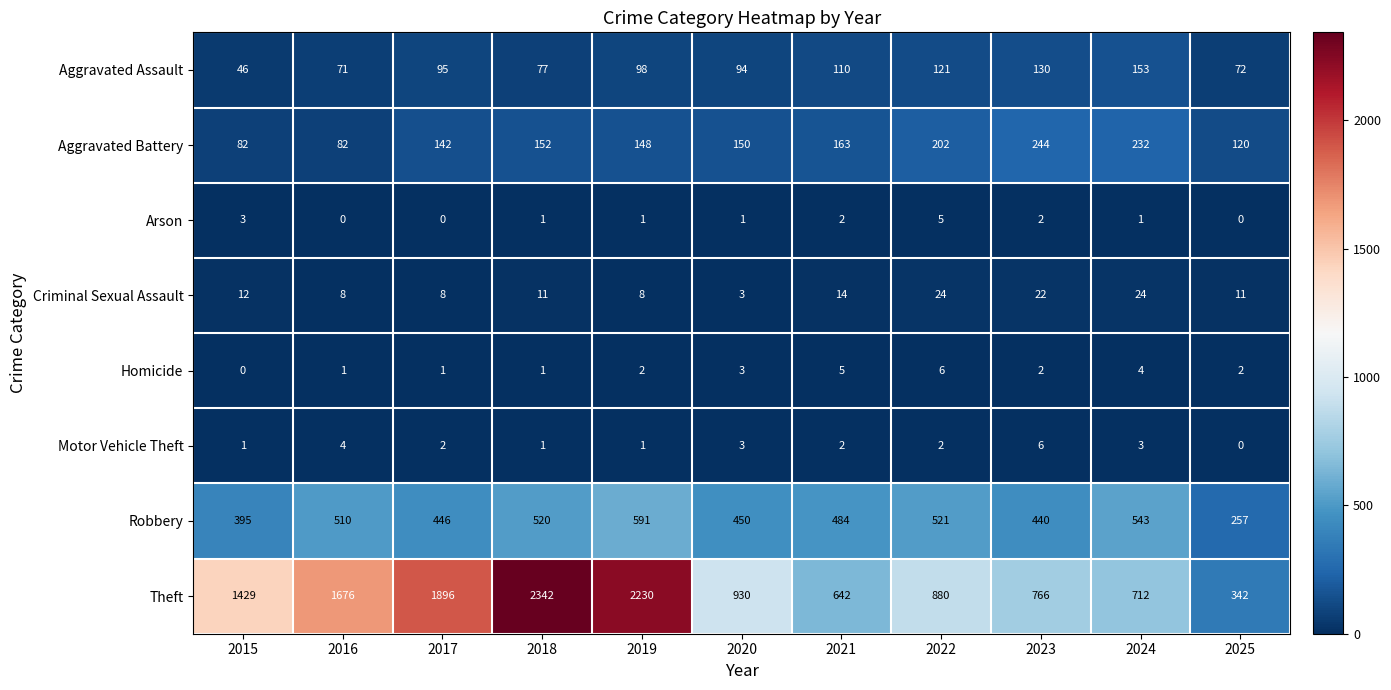

What is the sum of all Arson values?

16